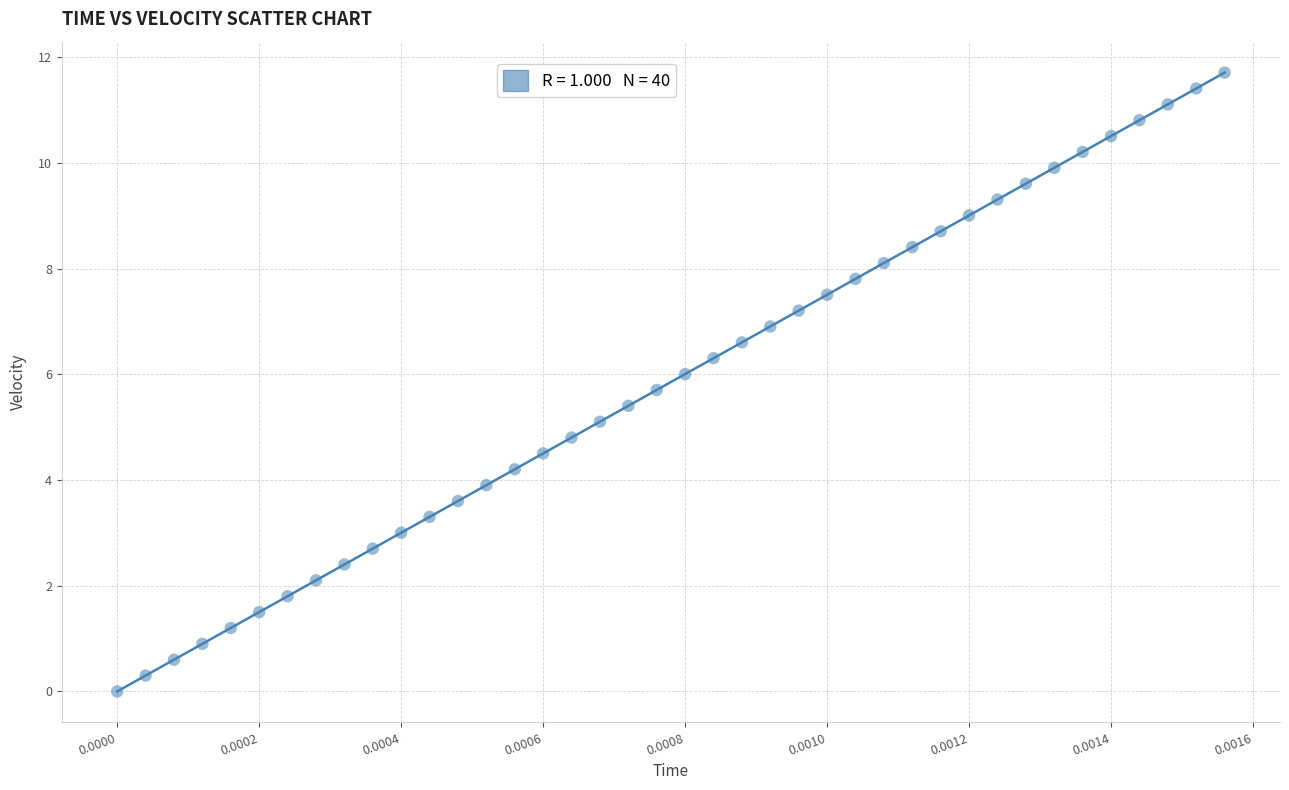

What is the range of Y values (max minus min)?

11.7